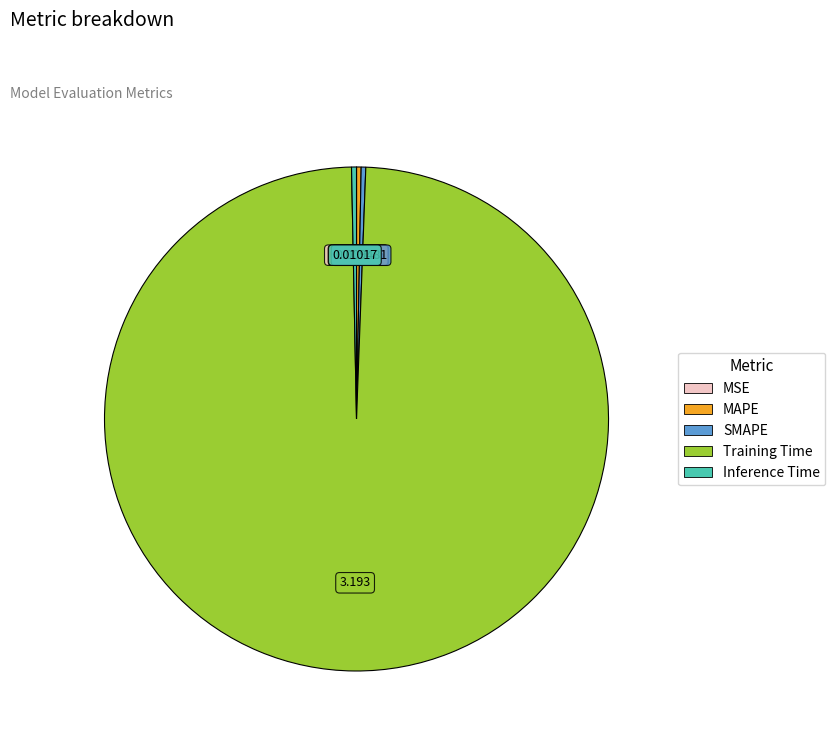

What is the largest slice in the pie chart?

Training Time